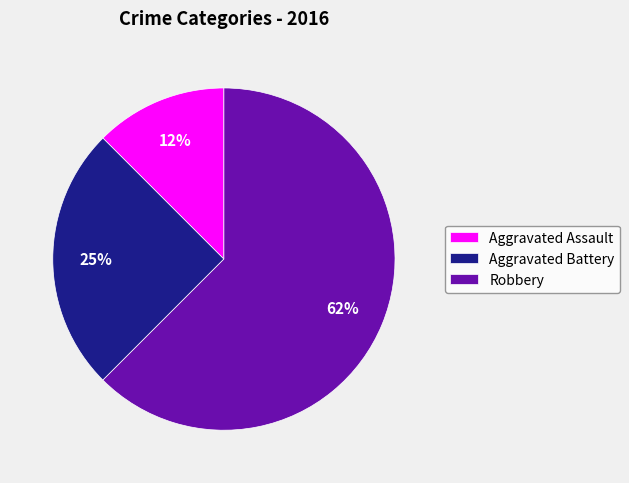

To the nearest percent, what percentage of the pie is Aggravated Battery?

25%